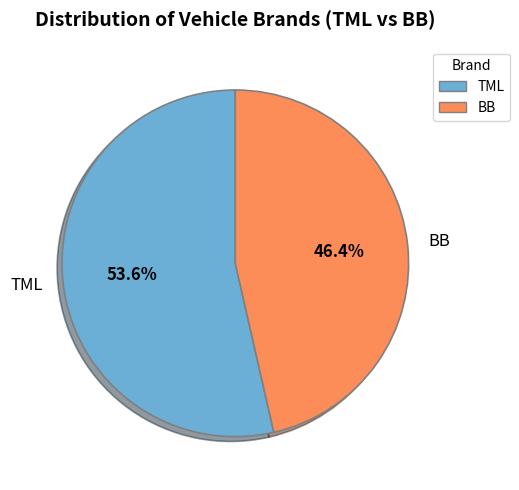

True or false: BB accounts for 61% of the total.

False